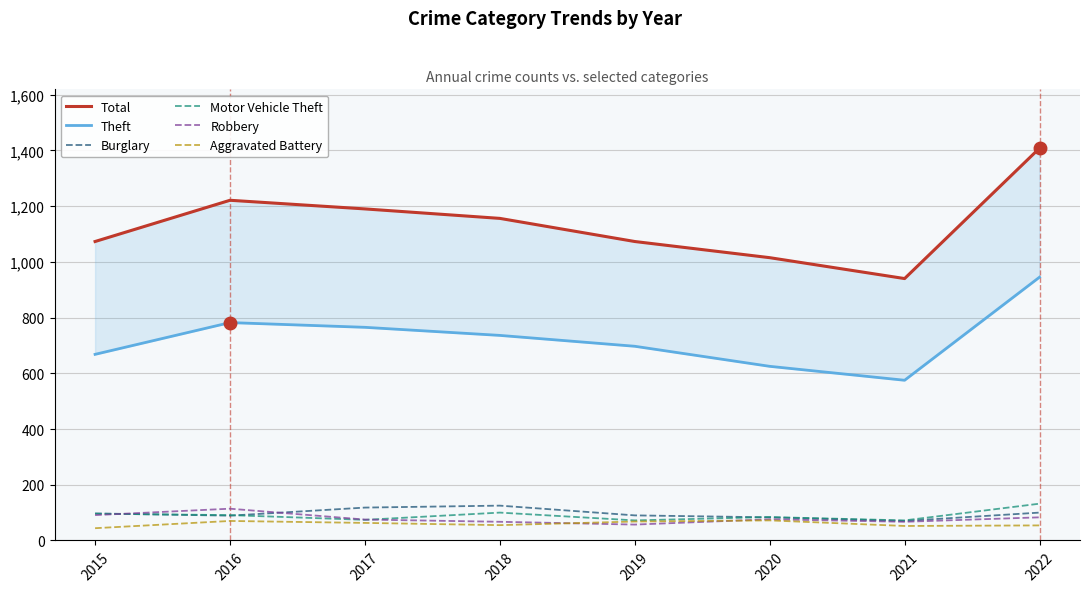

What is the difference between the maximum and minimum values in the Aggravated Battery series?

28